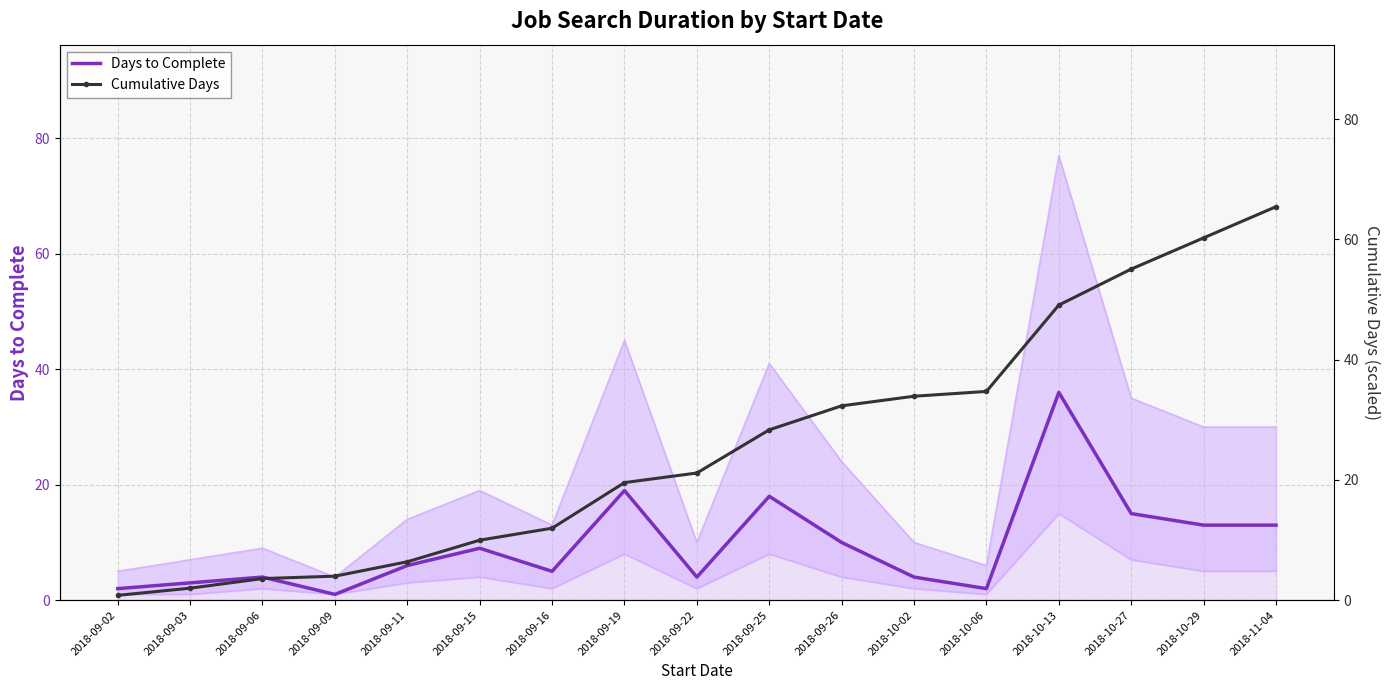

What is the difference between the Lower Bound values at 2018-10-27 and 2018-09-19?

1.0